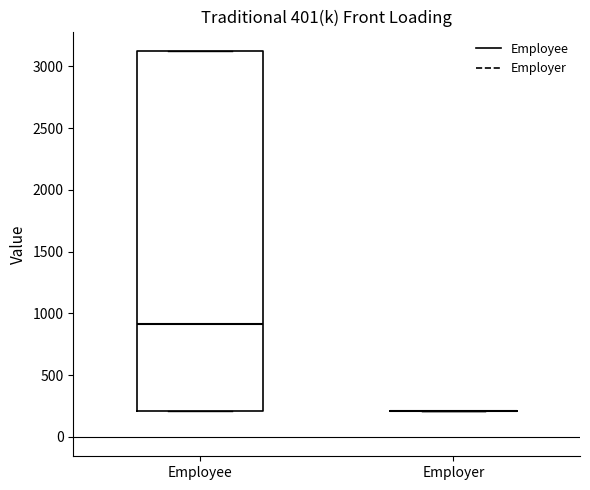

Comparing the boxes themselves (not the whiskers), which one is the tallest?

Employee